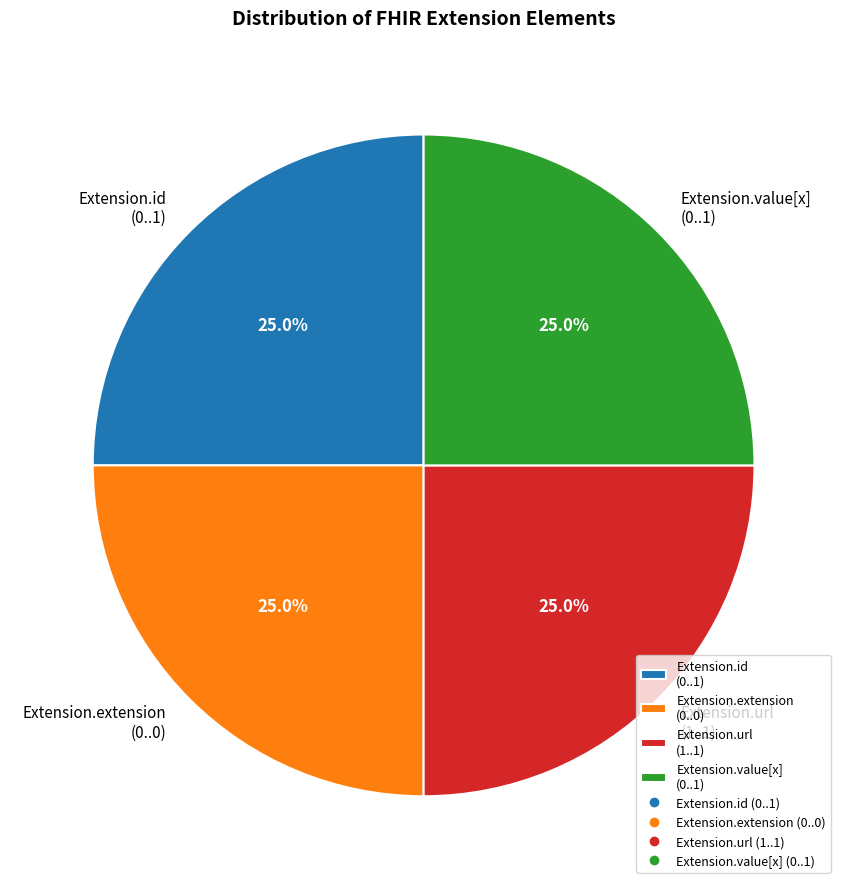

Does Extension.url account for over 50% of the chart?

No